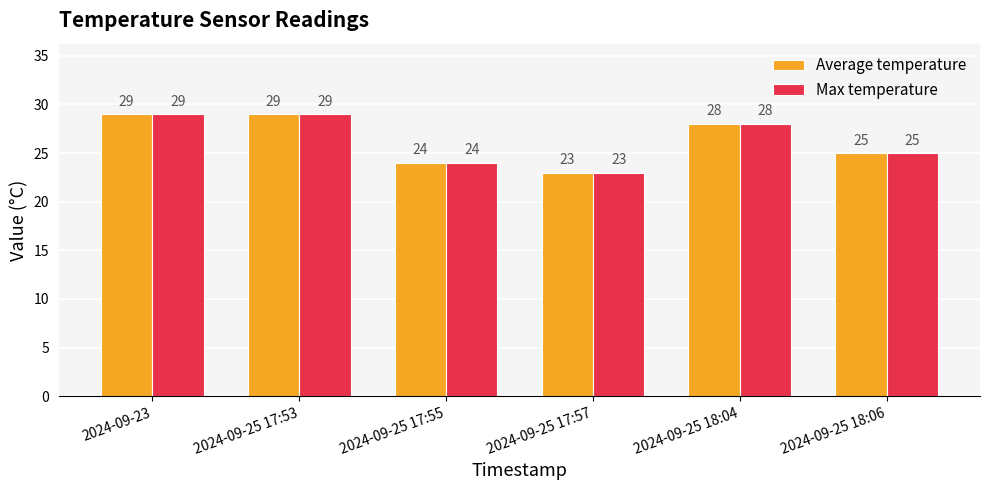

What value does the Max temperature series have at 2024-09-25 17:57?

23